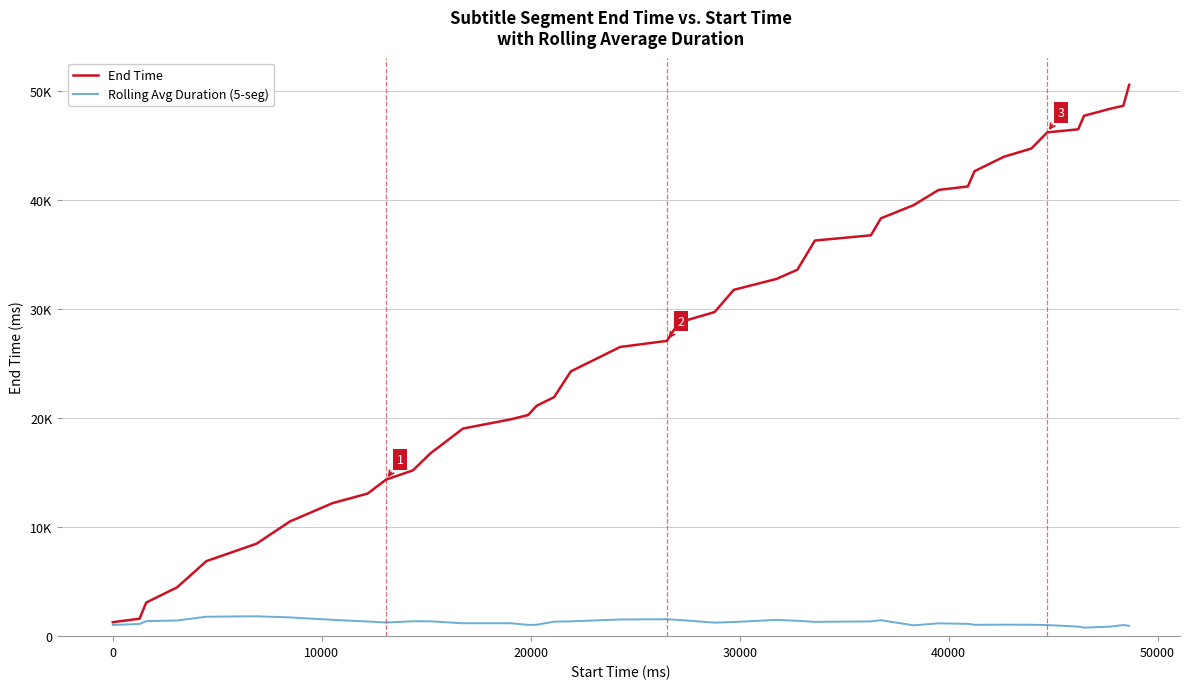

What are all the series names shown in the legend?

End Time, Rolling Avg Duration (5-seg)